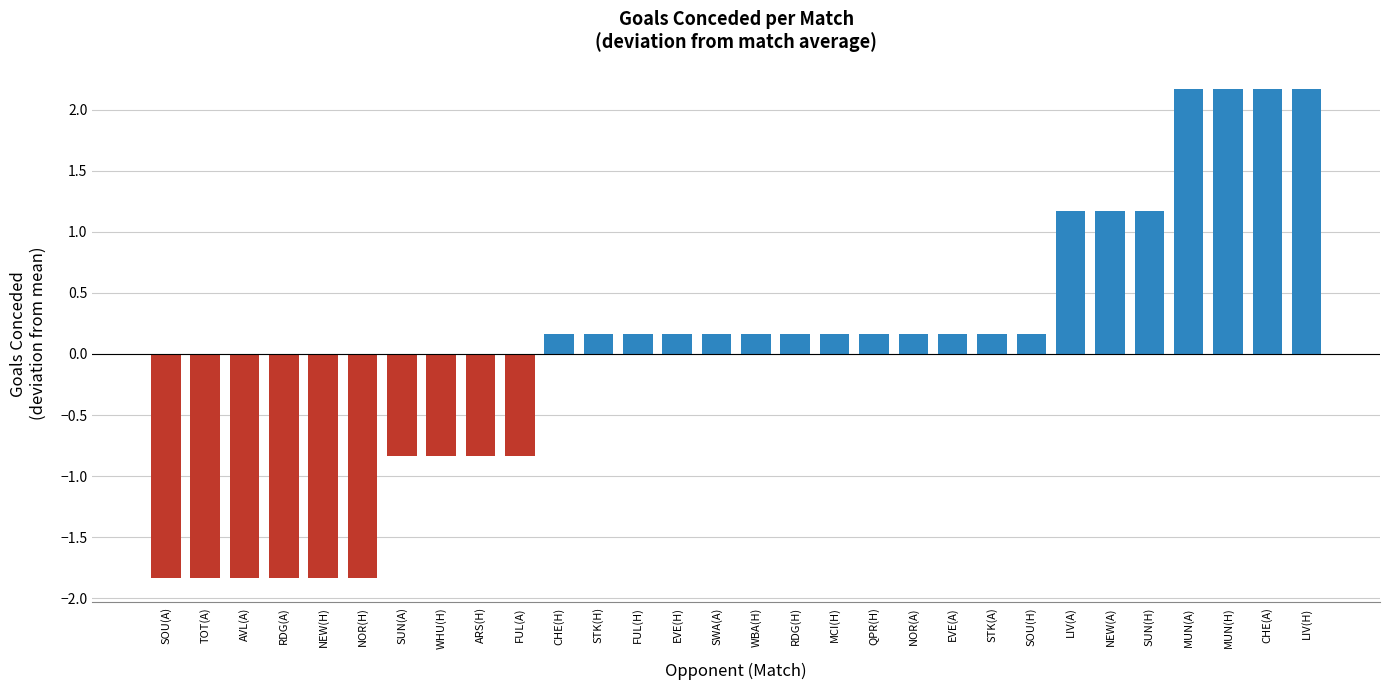

What is the maximum value shown in the chart?

2.2